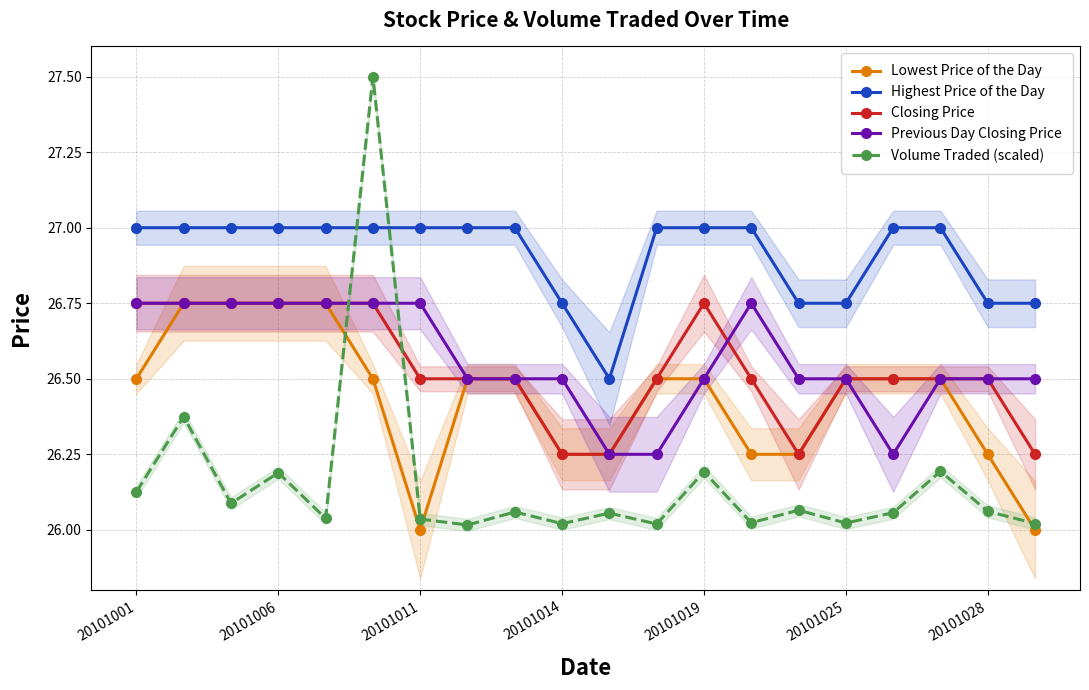

Reading right to left, extract all data points from this chart.

Lowest Price of the Day: 26.0	26.2	26.5	26.5	26.5	26.2	26.2	26.5	26.5	26.2	26.2	26.5	26.5	26.0	26.5	26.8	26.8	26.8	26.8	26.5
Highest Price of the Day: 26.8	26.8	27.0	27.0	26.8	26.8	27.0	27.0	27.0	26.5	26.8	27.0	27.0	27.0	27.0	27.0	27.0	27.0	27.0	27.0
Closing Price: 26.2	26.5	26.5	26.5	26.5	26.2	26.5	26.8	26.5	26.2	26.2	26.5	26.5	26.5	26.8	26.8	26.8	26.8	26.8	26.8
Previous Day Closing Price: 26.5	26.5	26.5	26.2	26.5	26.5	26.8	26.5	26.2	26.2	26.5	26.5	26.5	26.8	26.8	26.8	26.8	26.8	26.8	26.8
Volume Traded (scaled): 26.0	26.1	26.2	26.1	26.0	26.1	26.0	26.2	26.0	26.1	26.0	26.1	26.0	26.0	27.5	26.0	26.2	26.1	26.4	26.1